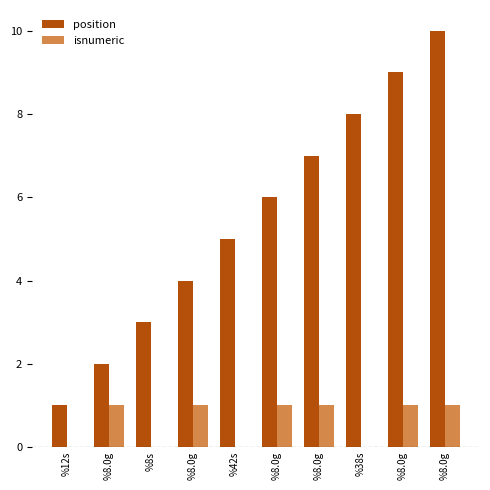

Is the value of isnumeric at %38s greater than the value of position at %8.0g?

No